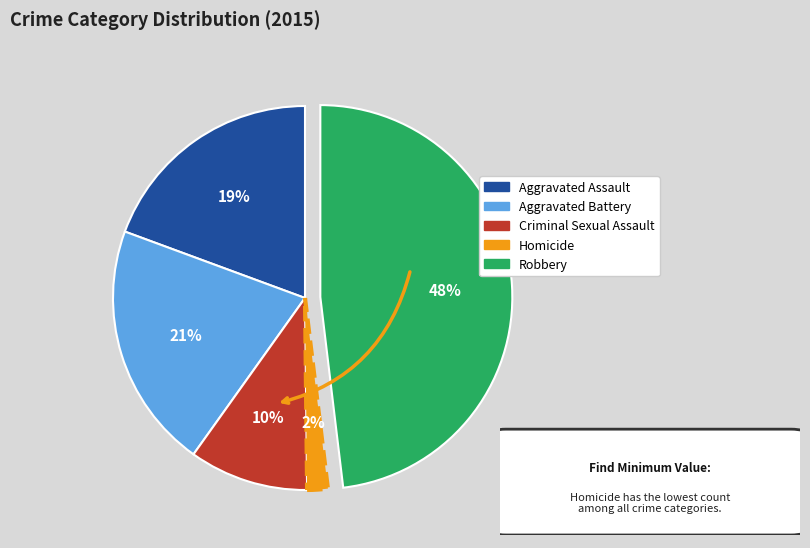

The Aggravated Battery slice represents 21% of the pie. True or false?

True